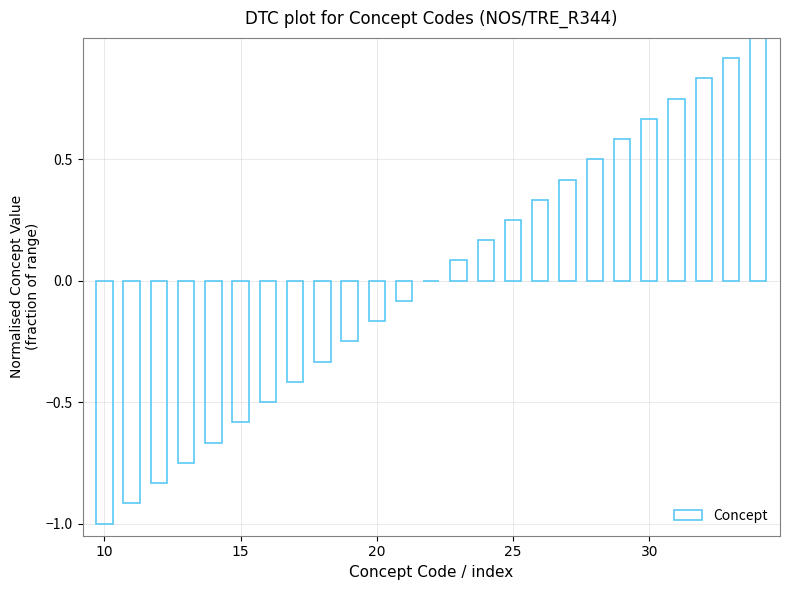

Are the bars grouped side by side (vs. stacked)?

No